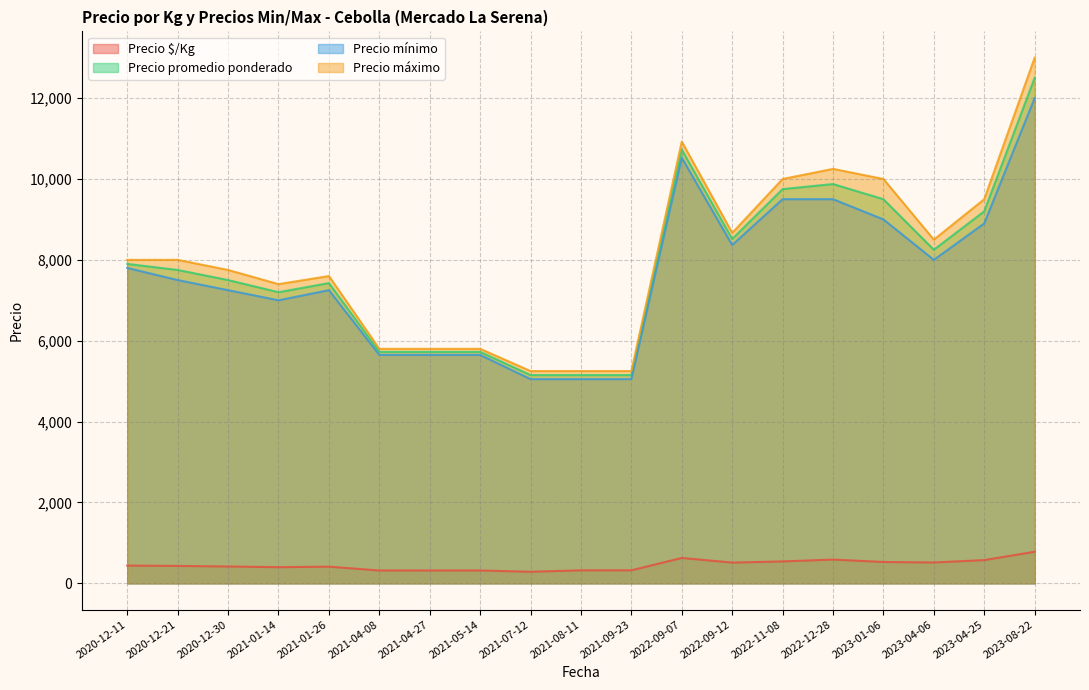

True or false: Precio máximo and Precio promedio ponderado cross at least once.

False